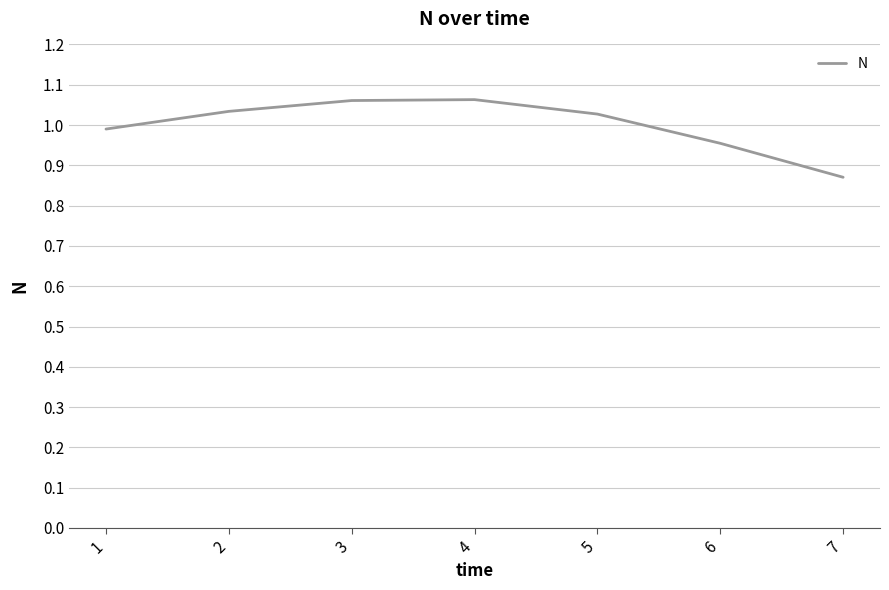

What is the sum of the values at 6 and 7?

1.8